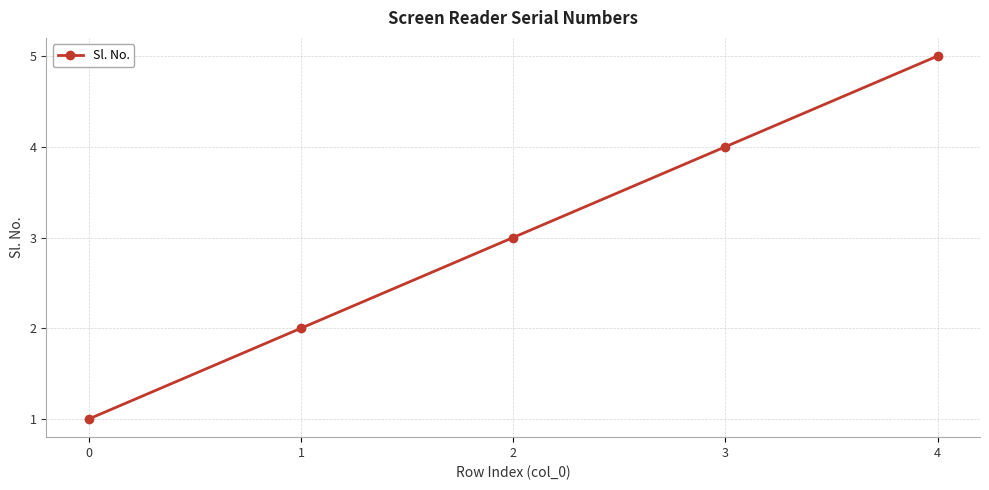

At which label is the value closest to 3?

2